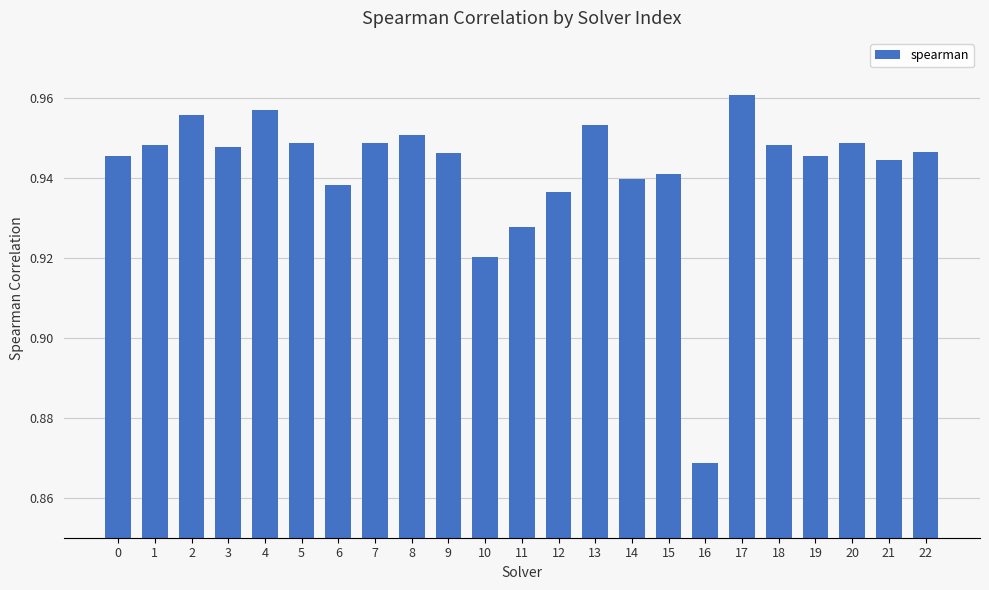

What is the sum of the values at 17 and 4?

1.9